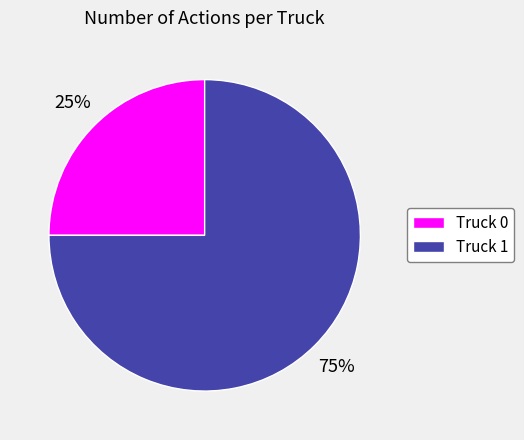

Which slice is the largest?

Truck 1